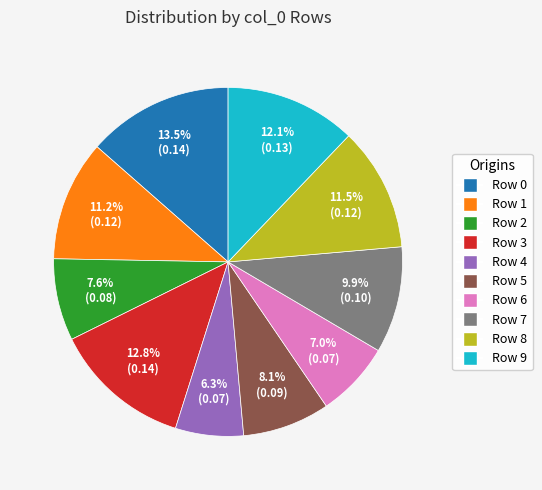

To the nearest percent, what is the combined percentage of Row 6 and Row 2?

15%